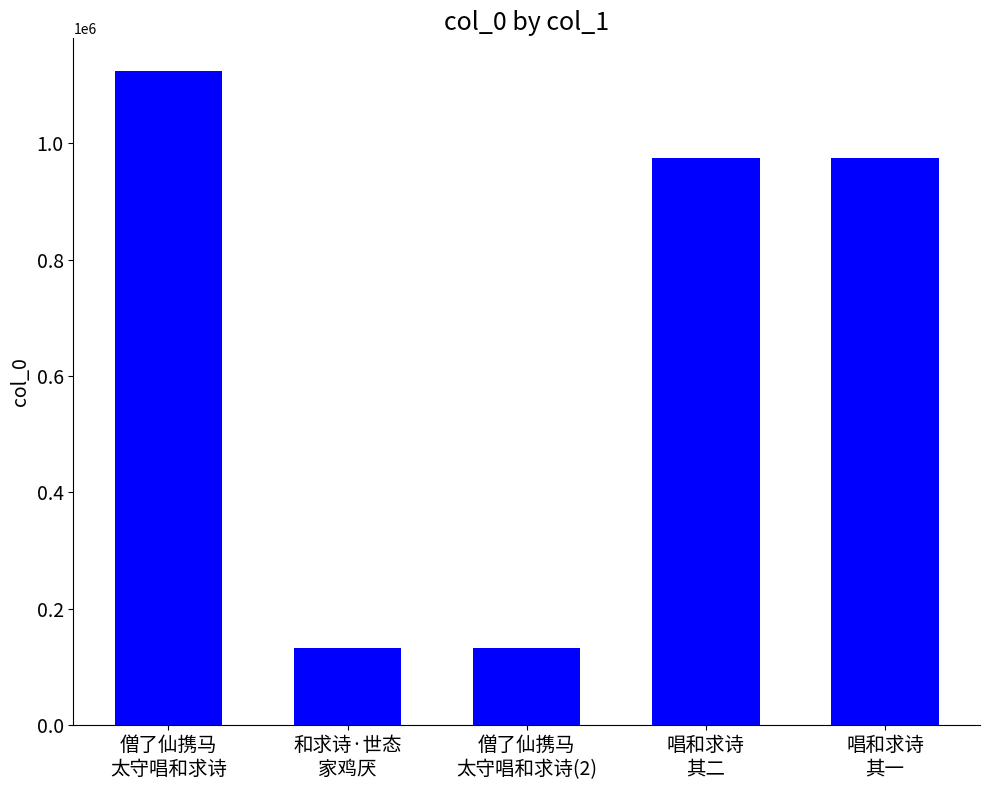

What is the sum of all values?

3340798